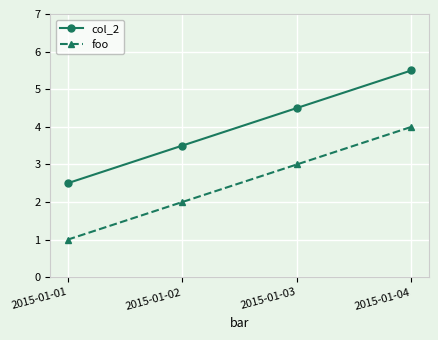

What is the spread (max minus min) of values at 2015-01-01?

1.5